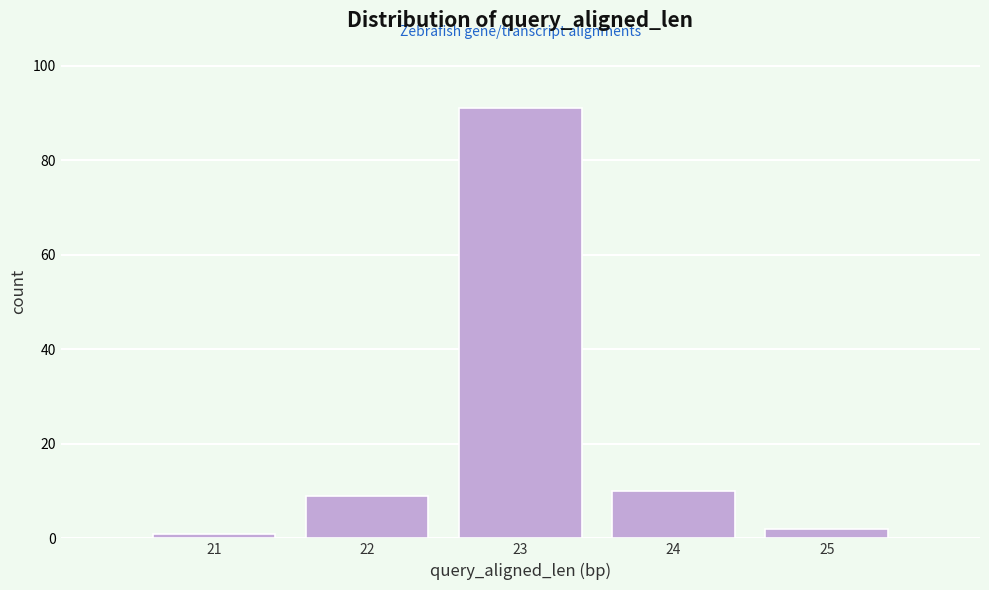

Reading right to left, transcribe all the data shown in this chart.

2	10	91	9	1